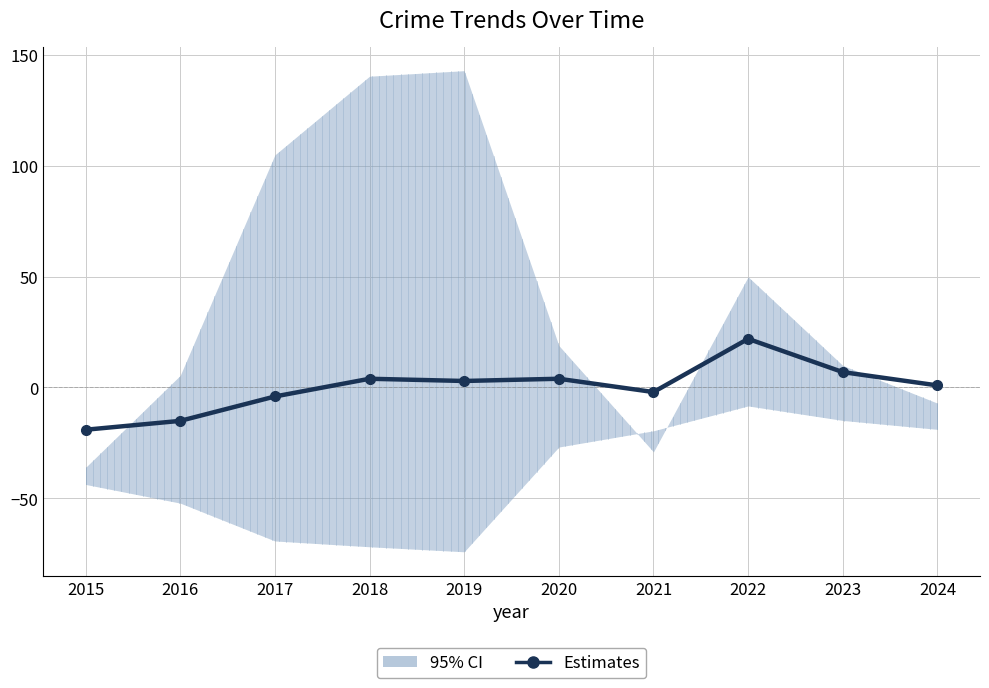

Count the number of categories in the chart.

10